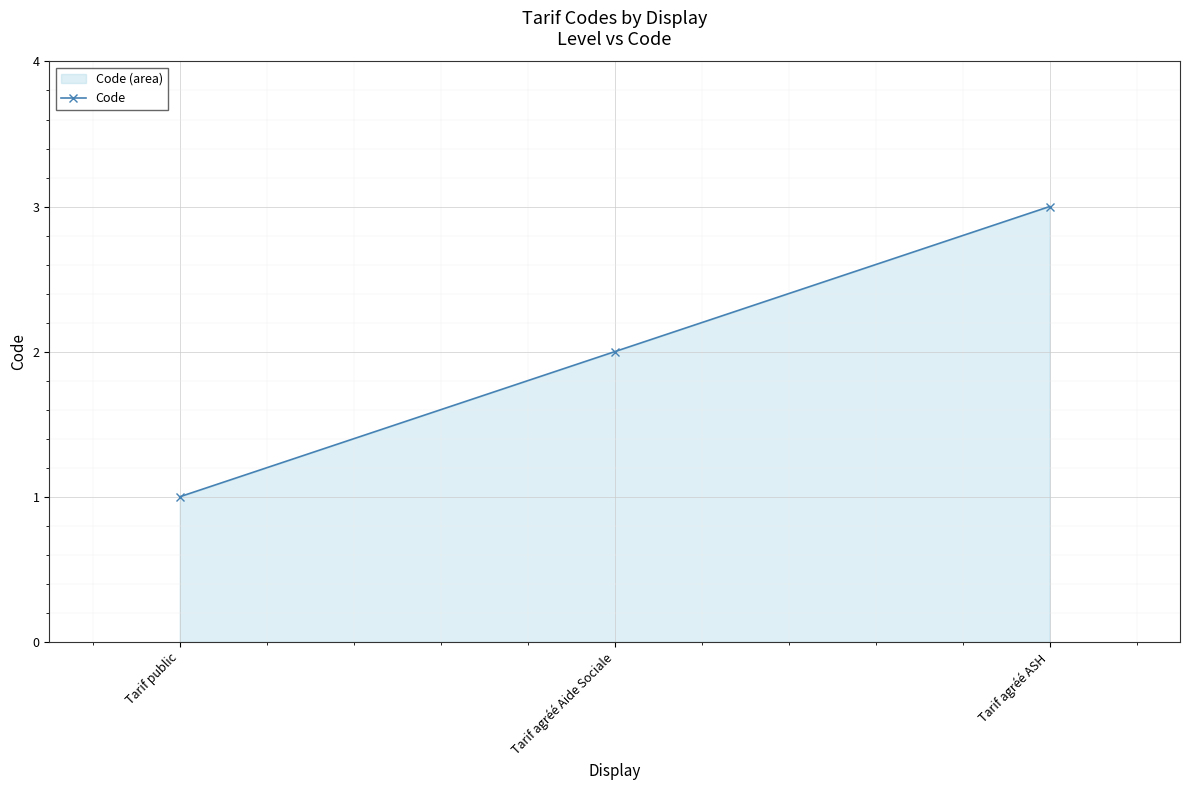

Reading left to right, transcribe all the data shown in this chart.

1	2	3